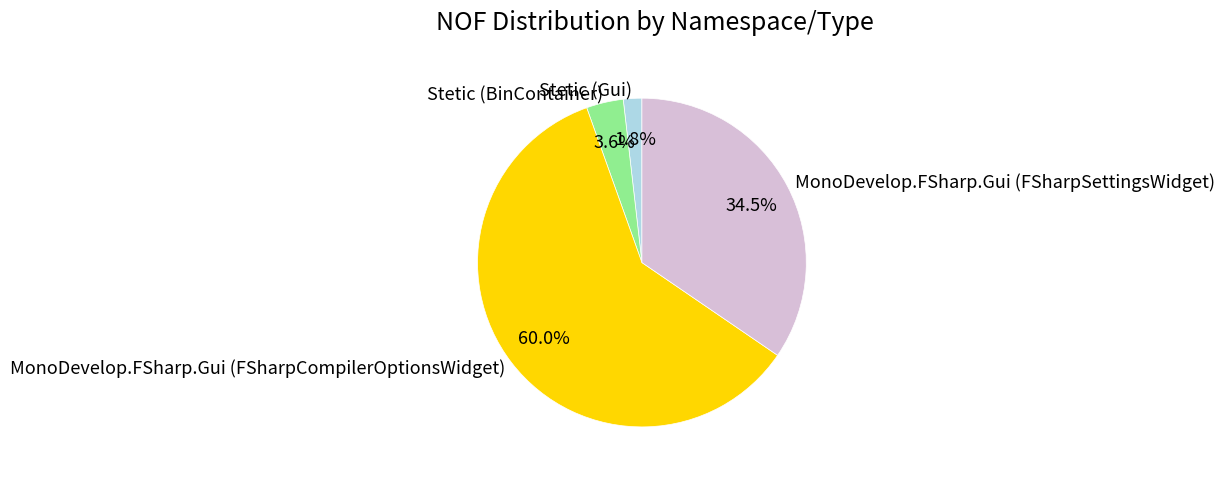

To the nearest percent, what is the average slice percentage?

25%